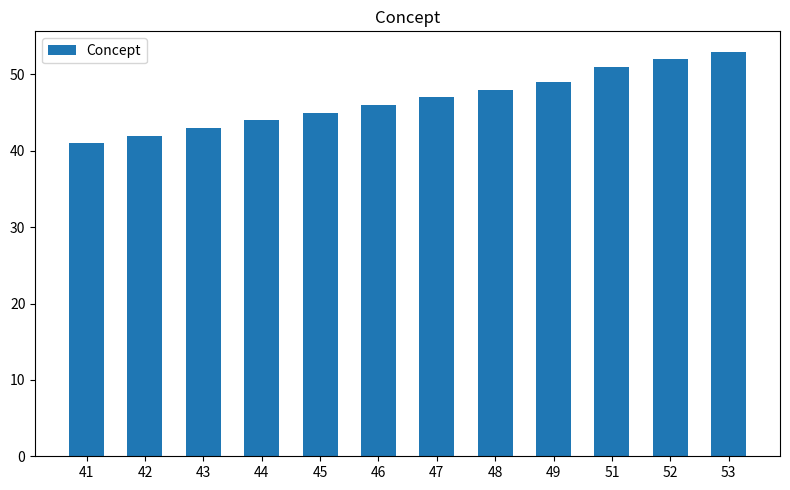

Approximately how many times larger is the value at 45 compared to 49?

0.9